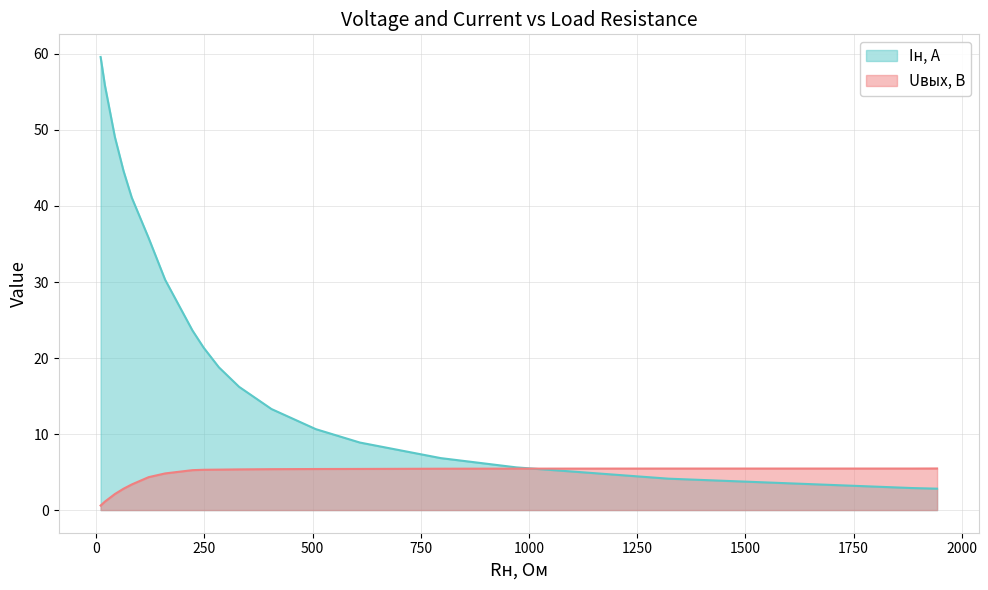

What is the difference between the Iн, А values at 404.76 and 82?

27.8